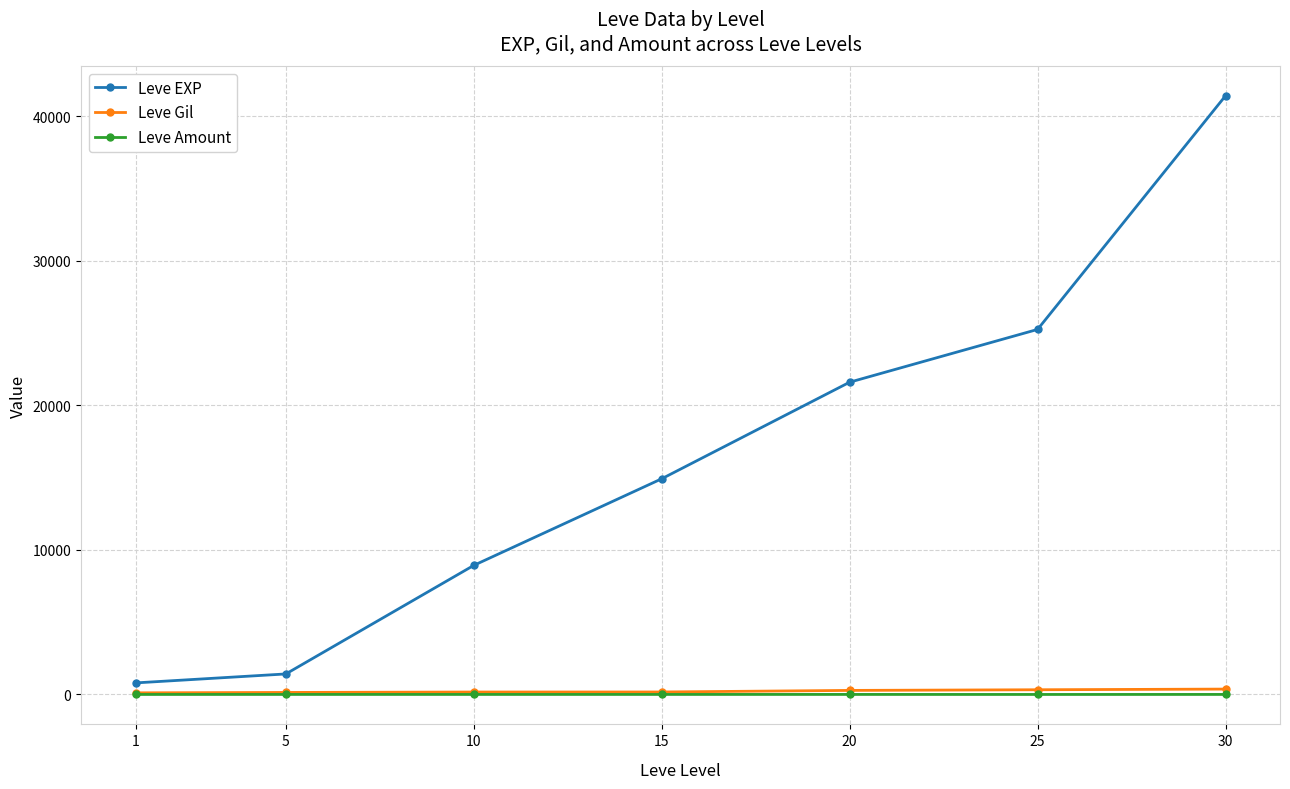

List the series in order of their peak value, lowest first.

Leve Amount, Leve Gil, Leve EXP